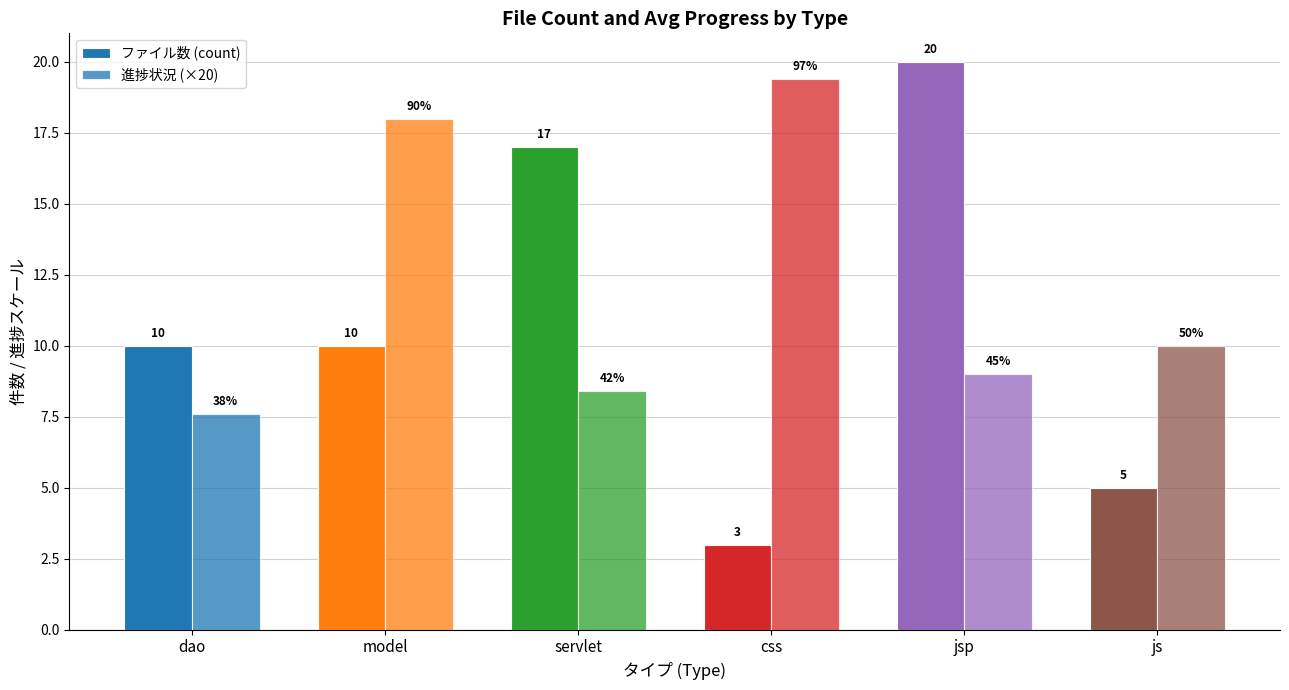

What is the label of the 3rd bar from the left?

servlet